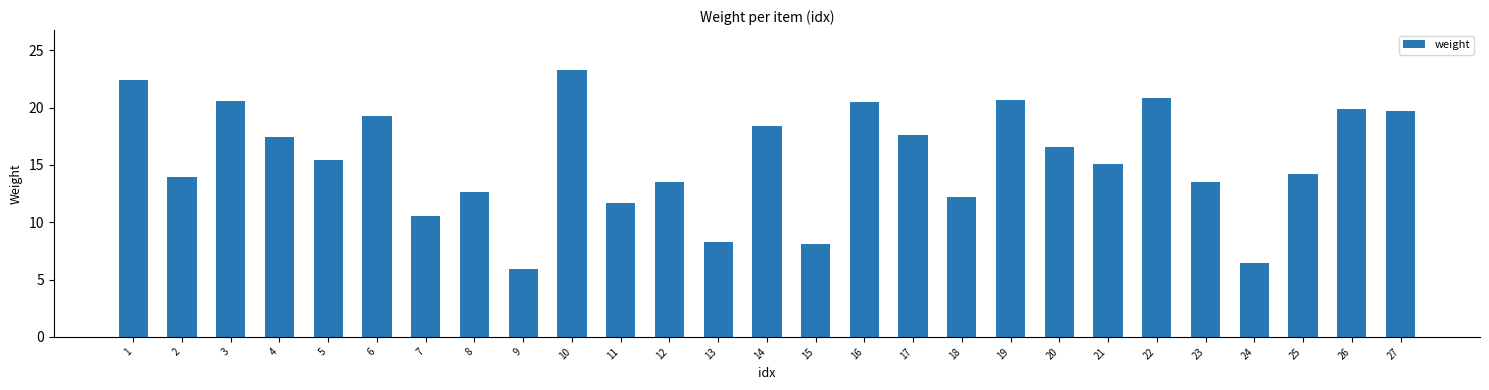

What is the change in value from 2 to 13?

-5.7